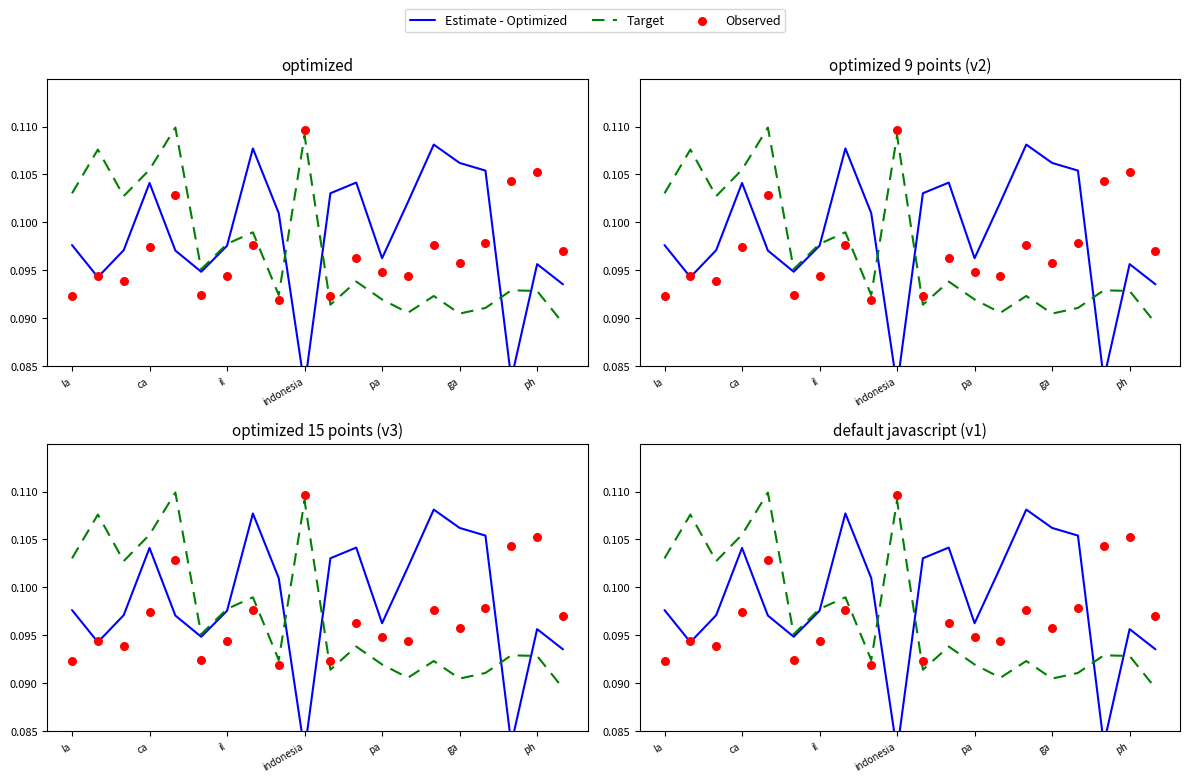

What is the total value across all series at ca?

0.3